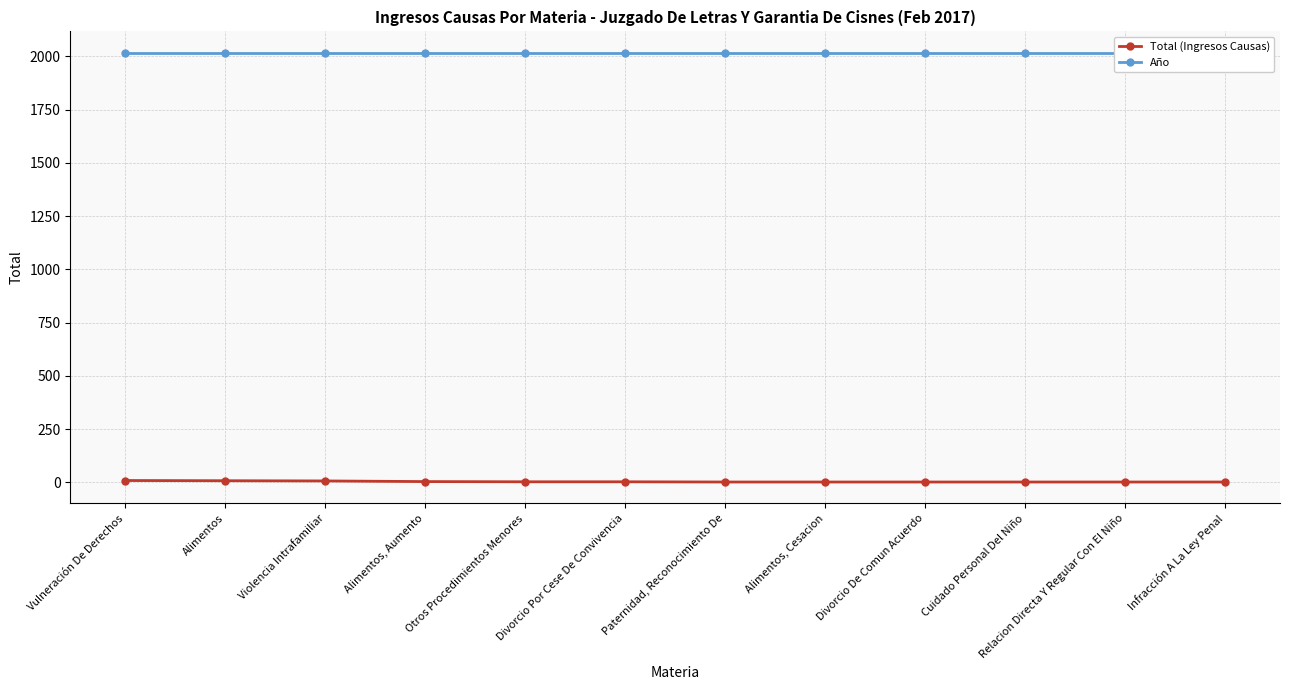

List the series in order of their peak value, lowest first.

Total (Ingresos Causas), Año